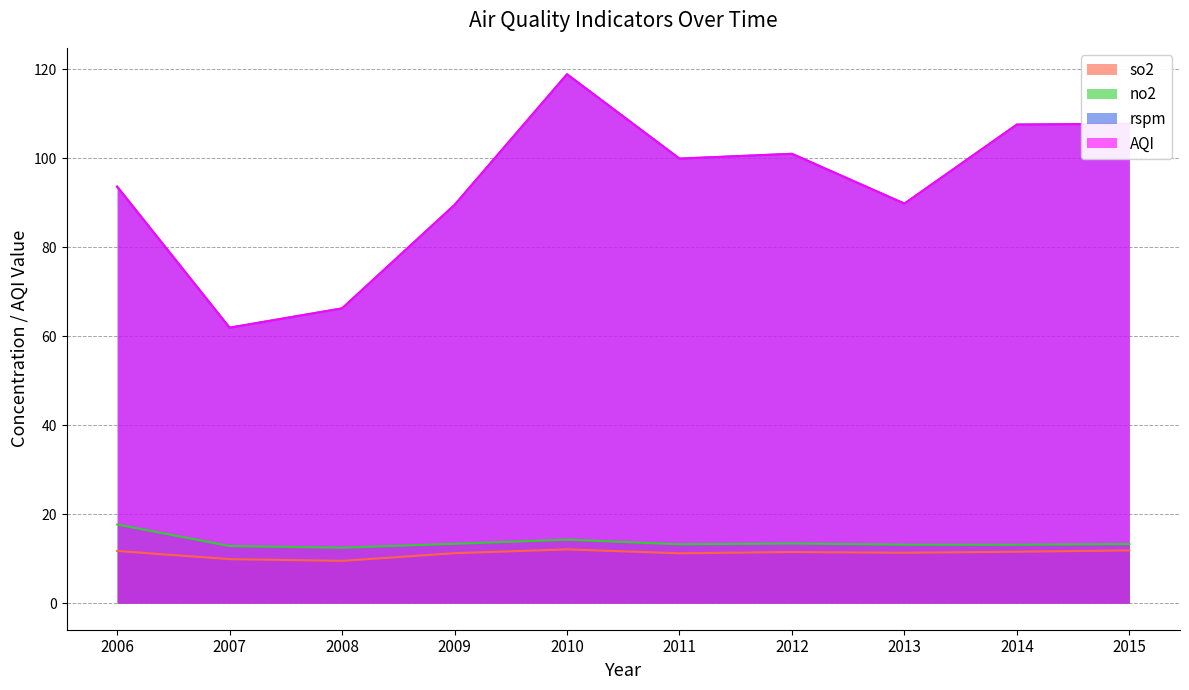

The value of AQI at 2009 is 158.7. True or false?

False